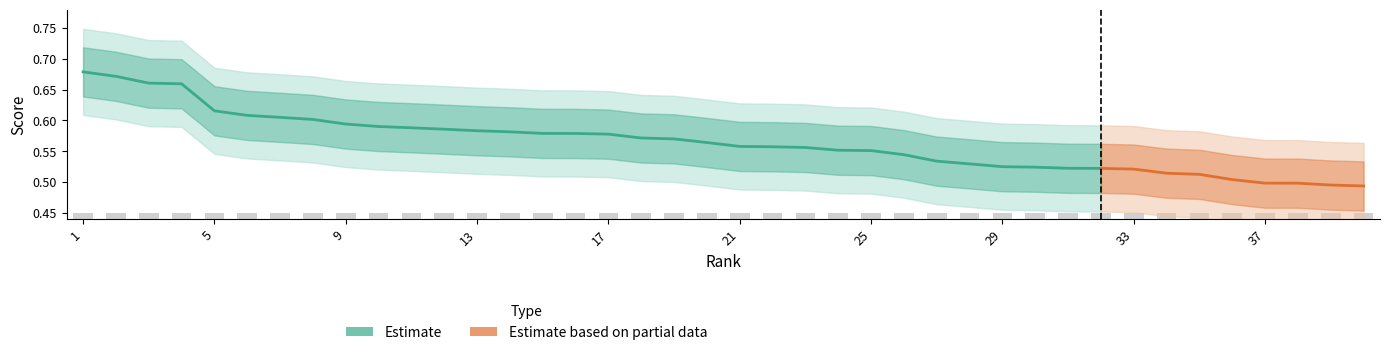

How many data points does each series have?

40